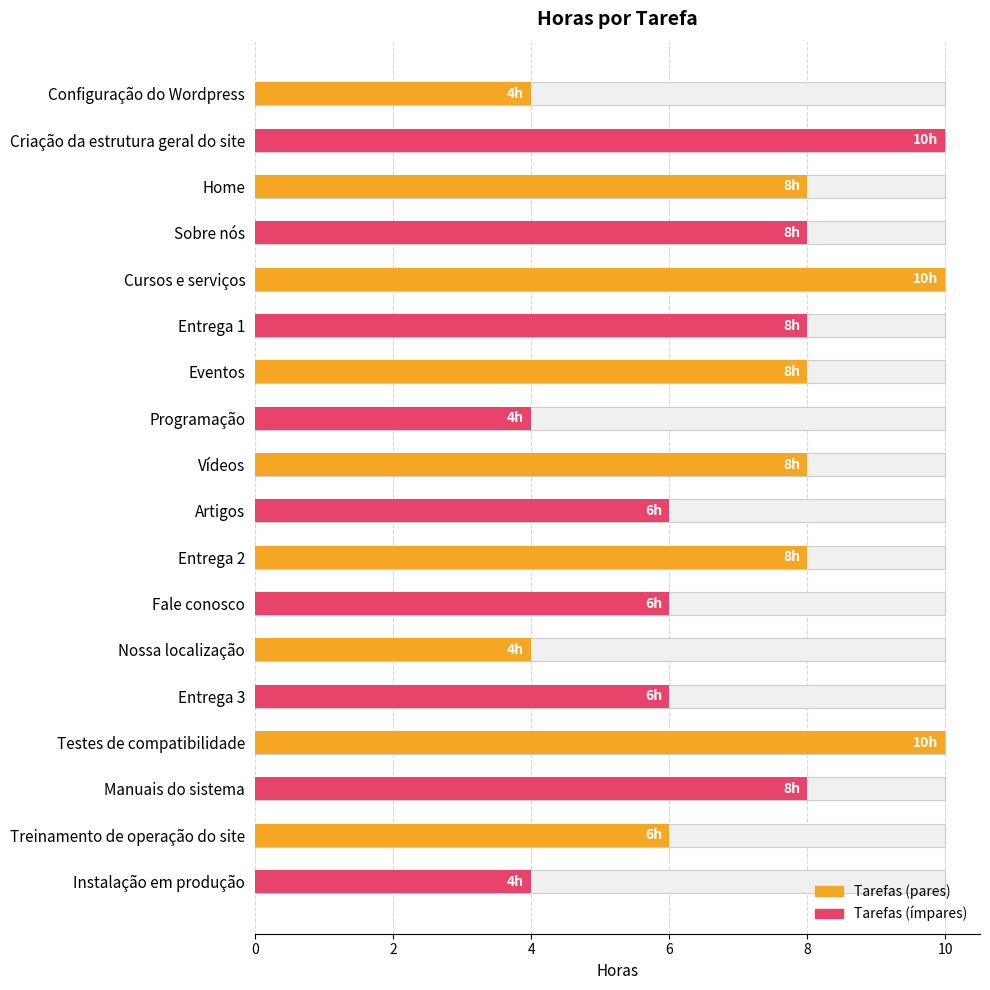

List the labels in order of value, smallest first.

Configuração do Wordpress, Programação, Nossa localização, Instalação em produção, Artigos, Fale conosco, Entrega 3, Treinamento de operação do site, Home, Sobre nós, Entrega 1, Eventos, Vídeos, Entrega 2, Manuais do sistema, Criação da estrutura geral do site, Cursos e serviços, Testes de compatibilidade